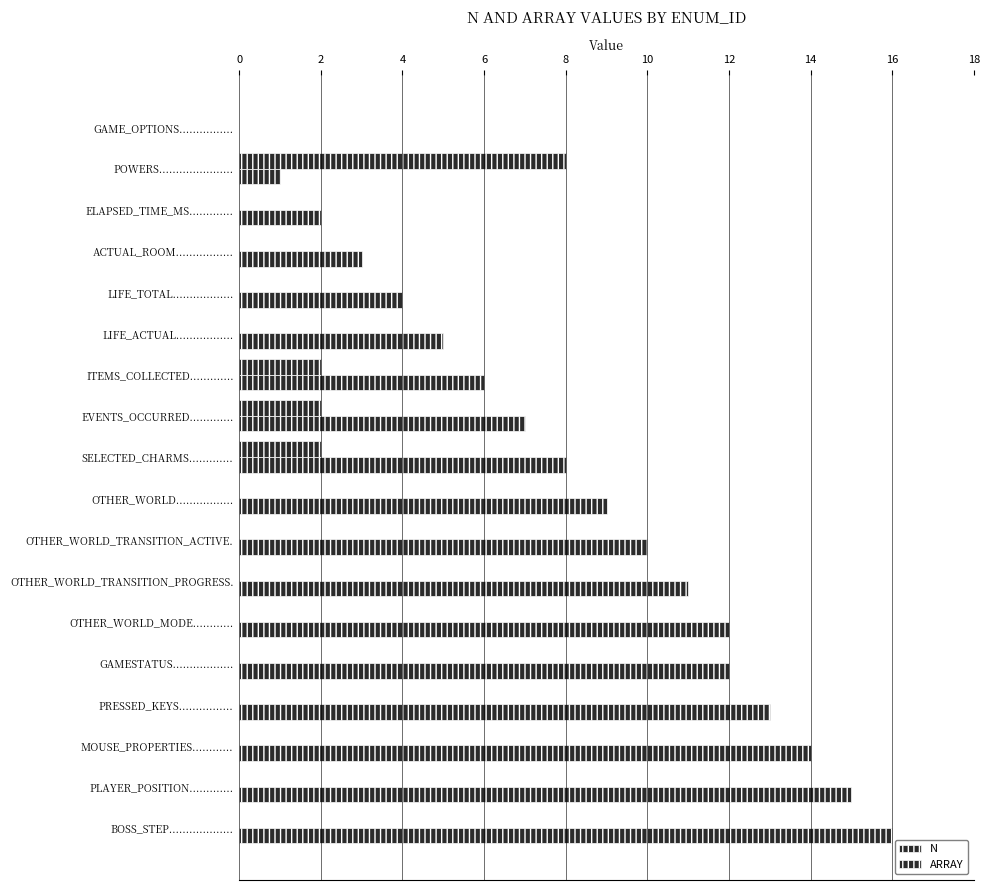

How many series are shown in this chart?

2